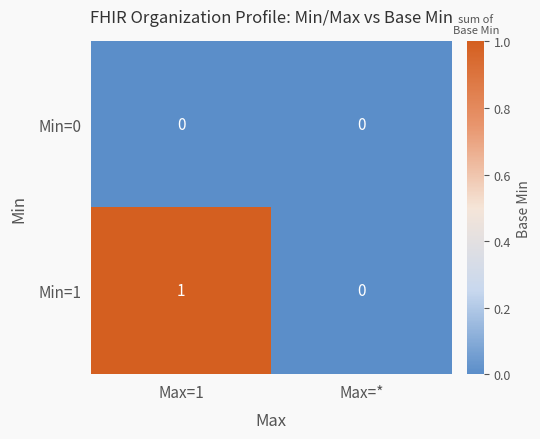

Reading left to right, transcribe all the data shown in this chart.

Min=0: Max=1=0	Max=*=0
Min=1: Max=1=1	Max=*=0